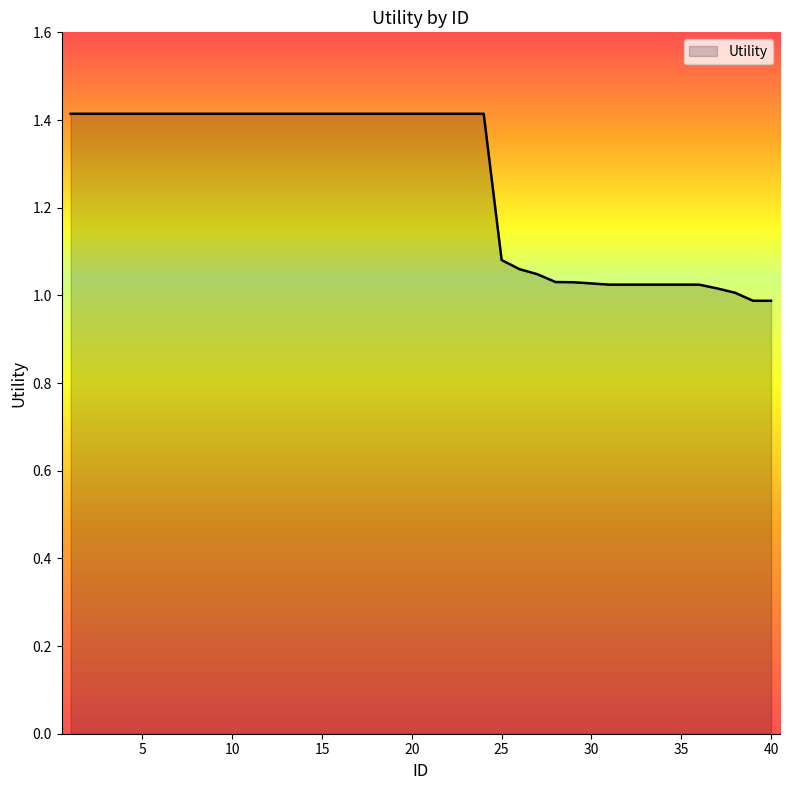

How many lines are shown in the chart?

1